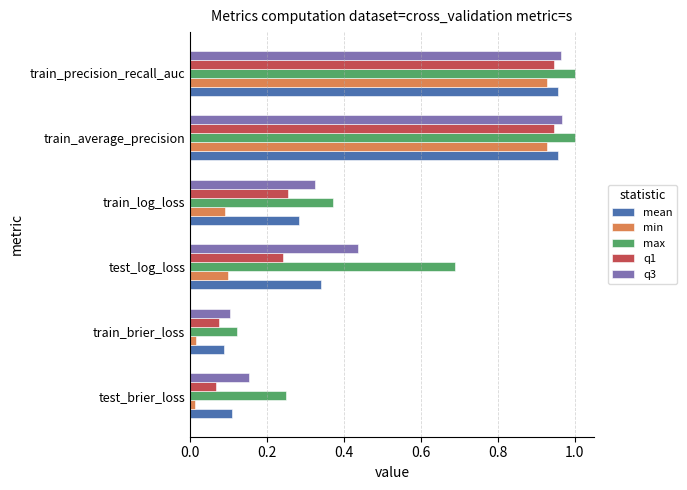

Rank the series at test_log_loss from highest to lowest value.

max, q3, mean, q1, min